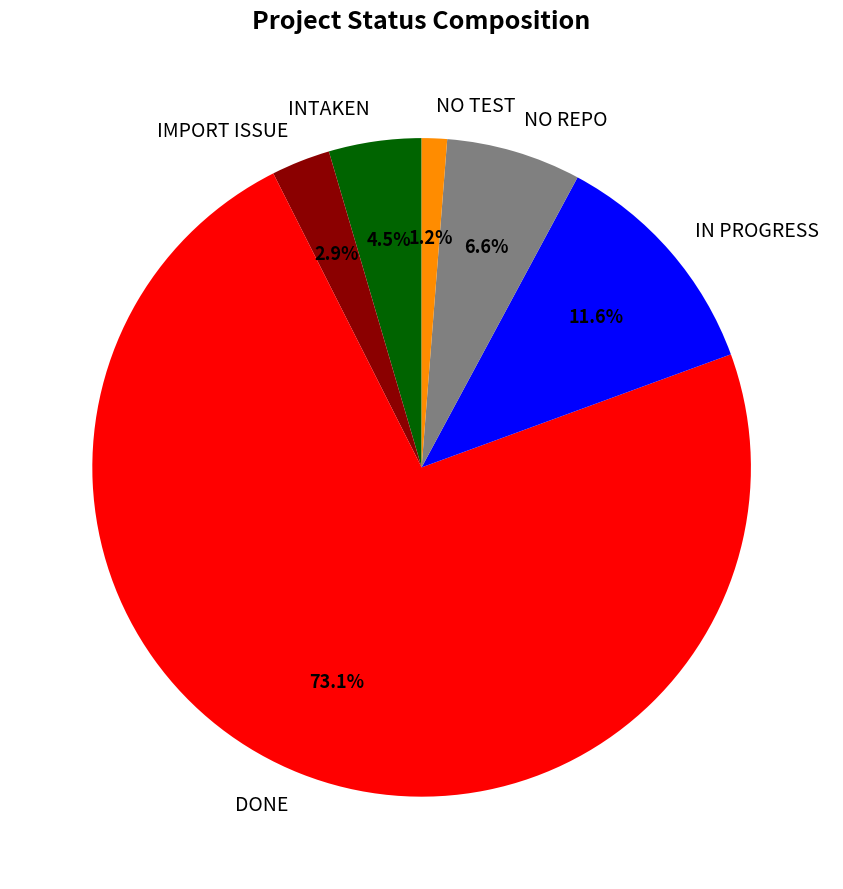

To the nearest percent, what is the difference between the largest and smallest slice percentages?

72%